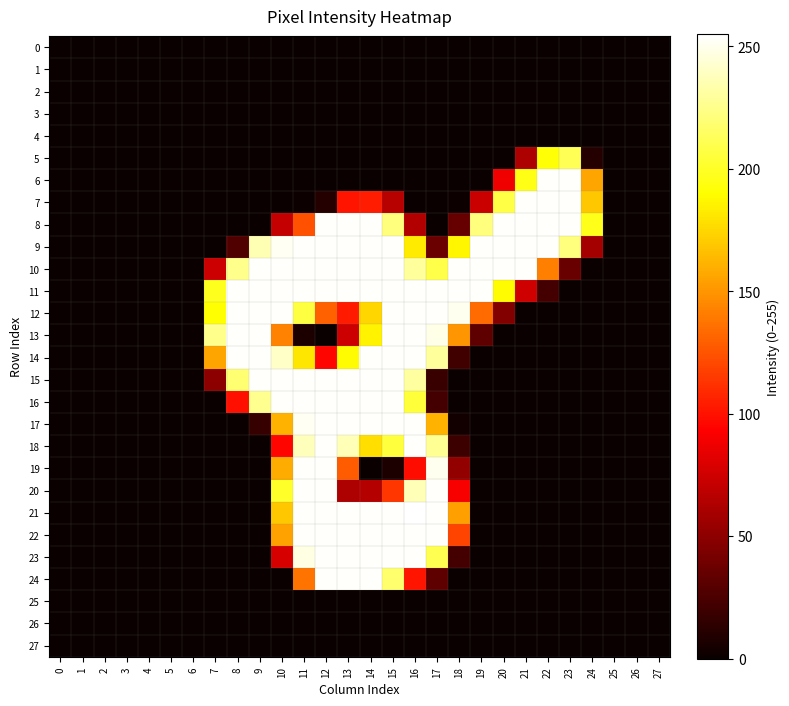

At which category is the sum across all series the highest?

15